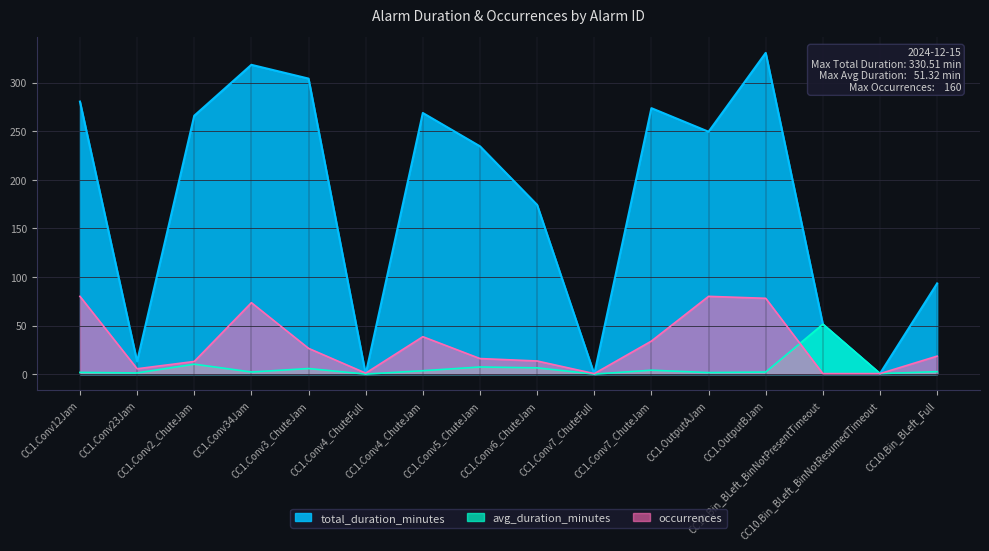

Which series has the largest total across all categories?

total_duration_minutes